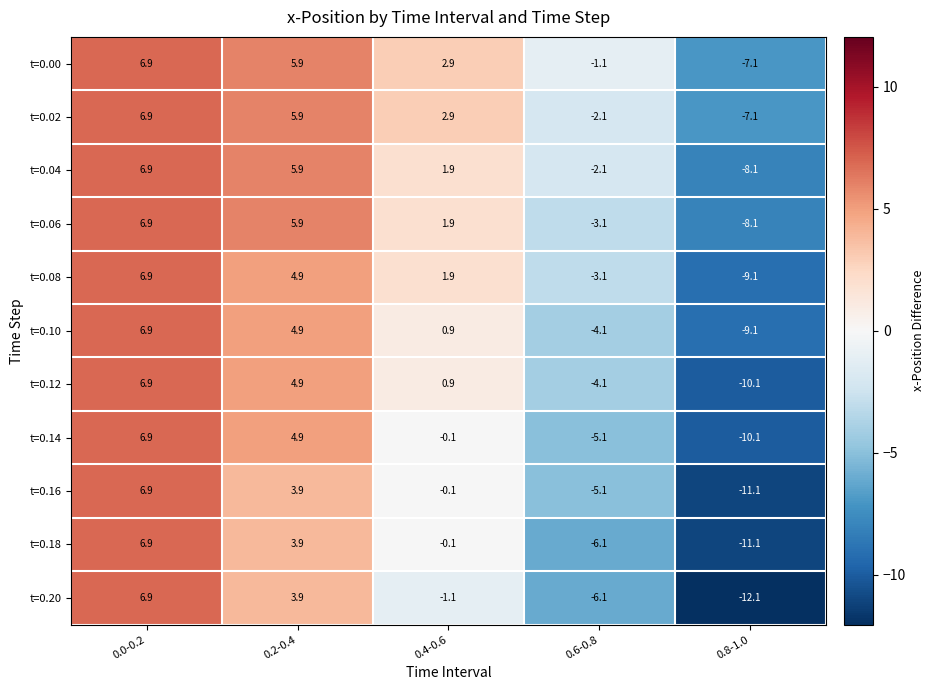

Where is t=0.02 nearest to the value 0?

0.6-0.8